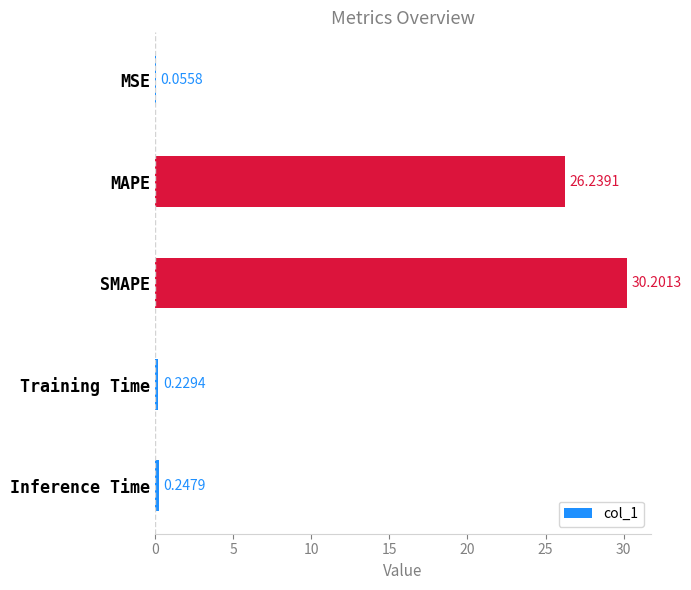

At which label is the value closest to 15?

MAPE